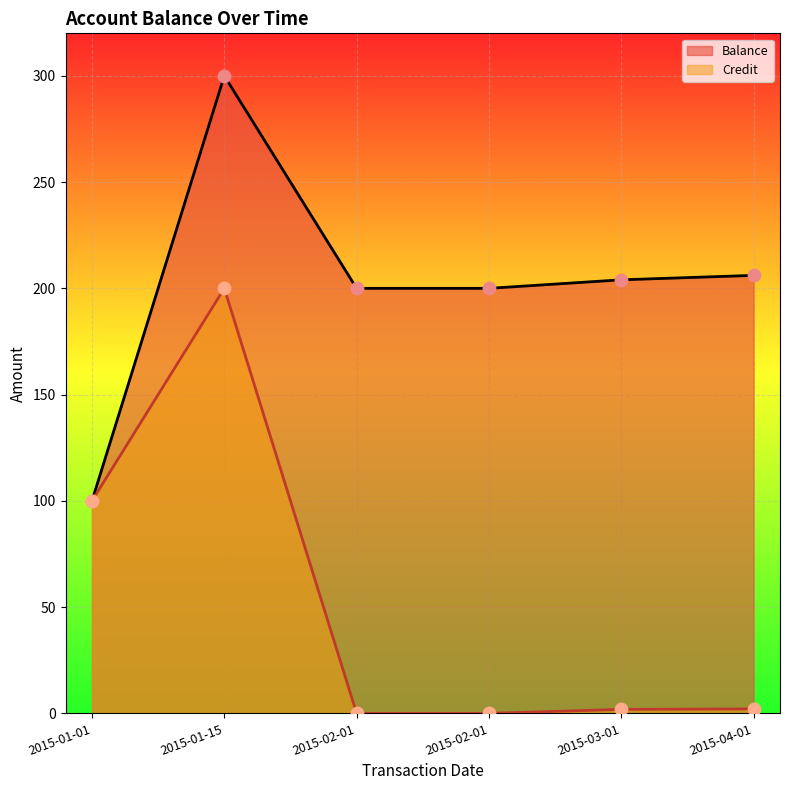

At which category is the sum across all series the highest?

2015-01-15